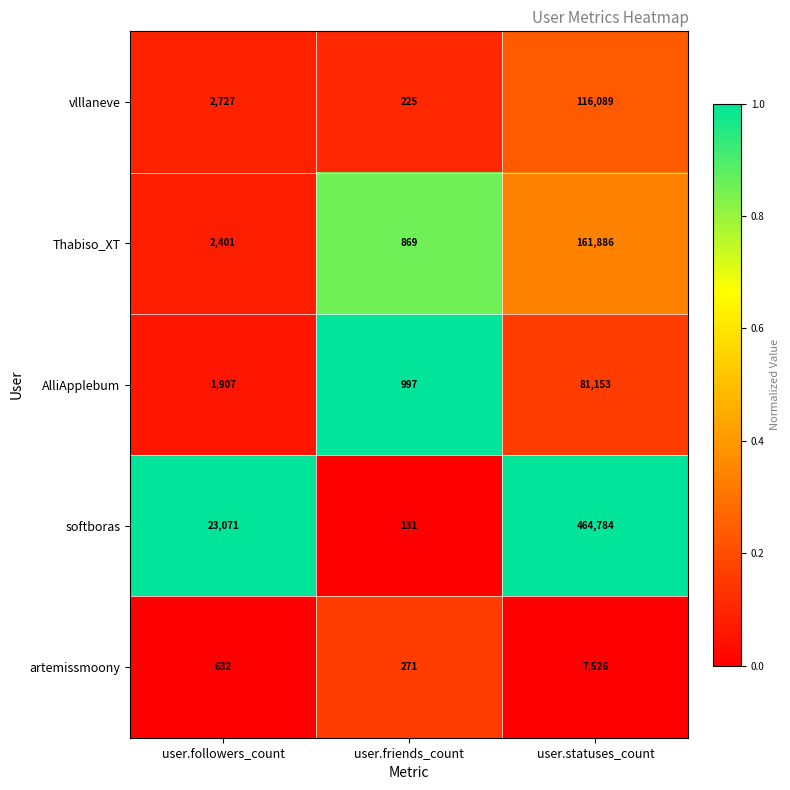

What is the difference between the maximum and minimum values in the vlllaneve series?

115864